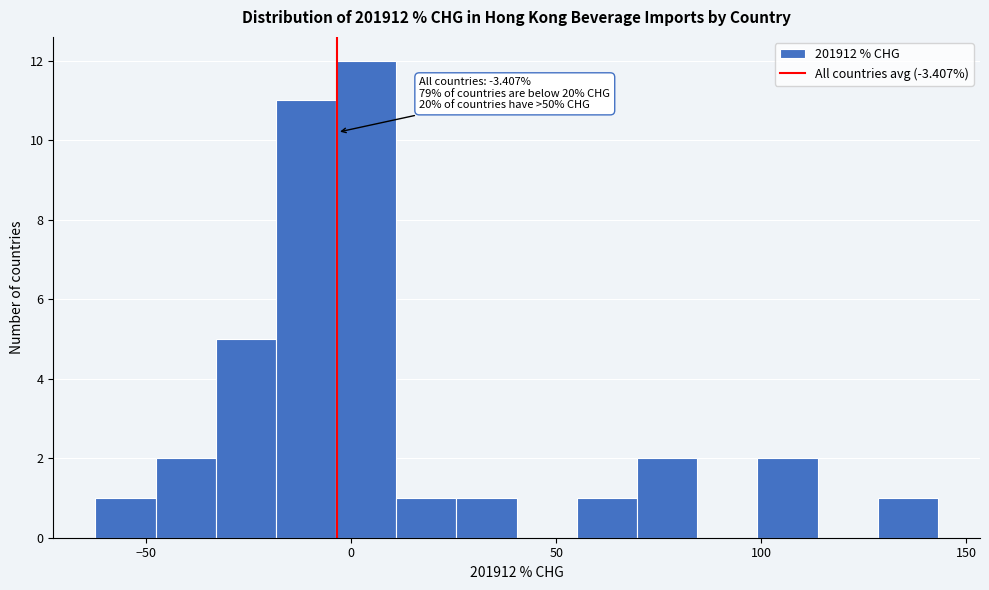

Read against the x-axis, roughly where is the centre of the tallest bar?

5